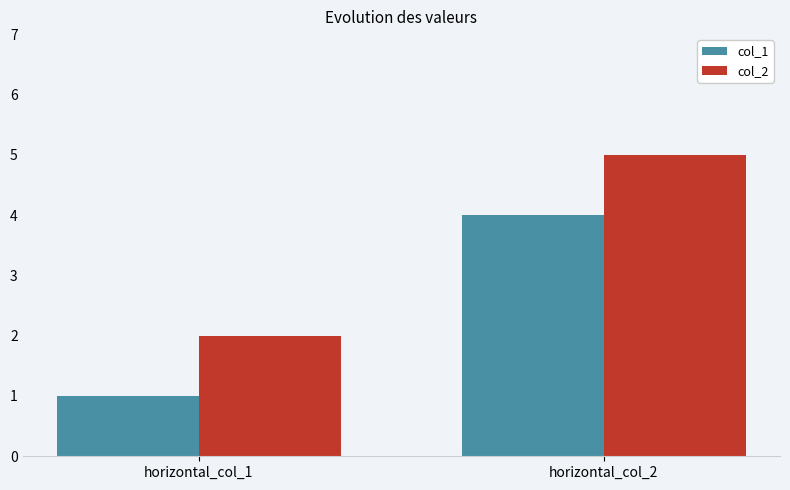

Which category has the lowest value across all series?

horizontal_col_1